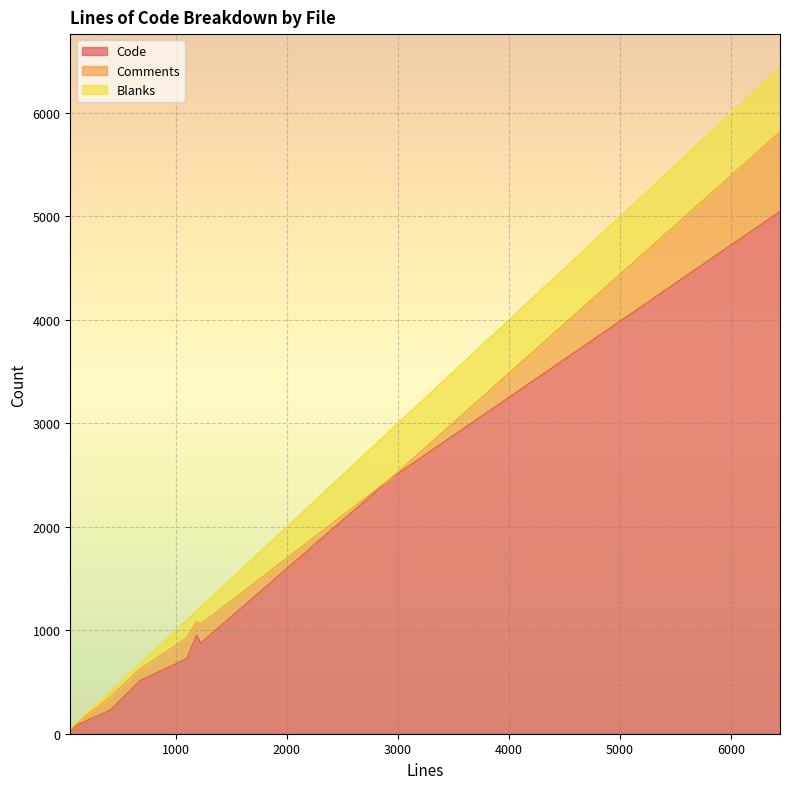

At how many categories does at least one series exceed 4977?

1